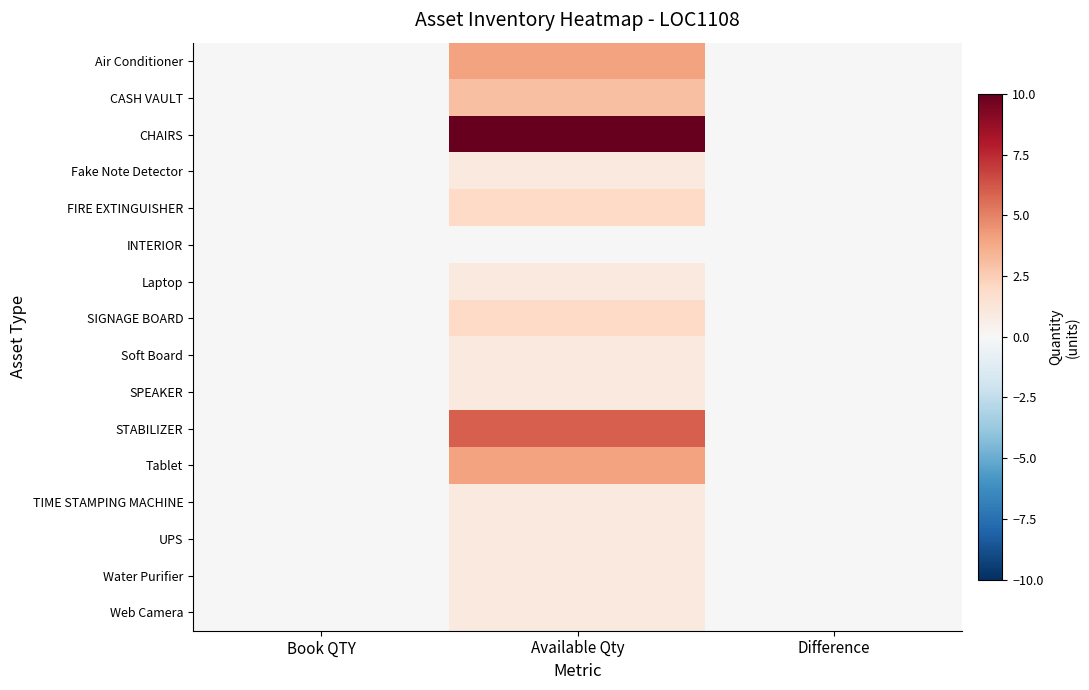

Which series has the largest total across all categories?

CHAIRS